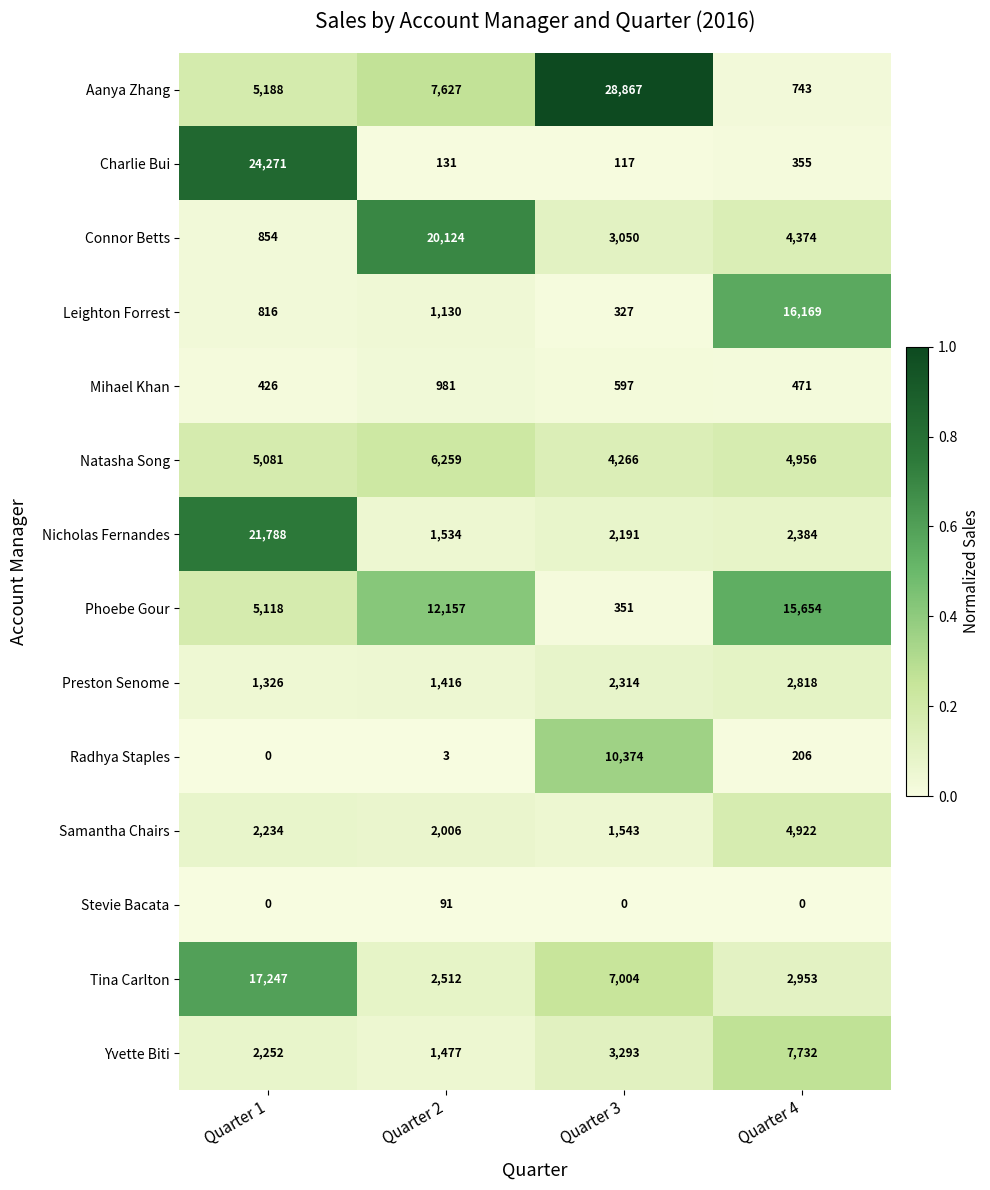

True or false: Tina Carlton has a value of 2512 at Quarter 2.

True